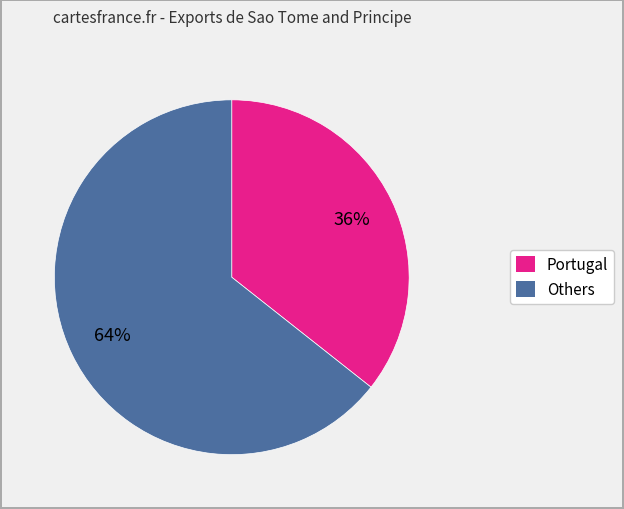

Does any single category account for the majority?

Yes